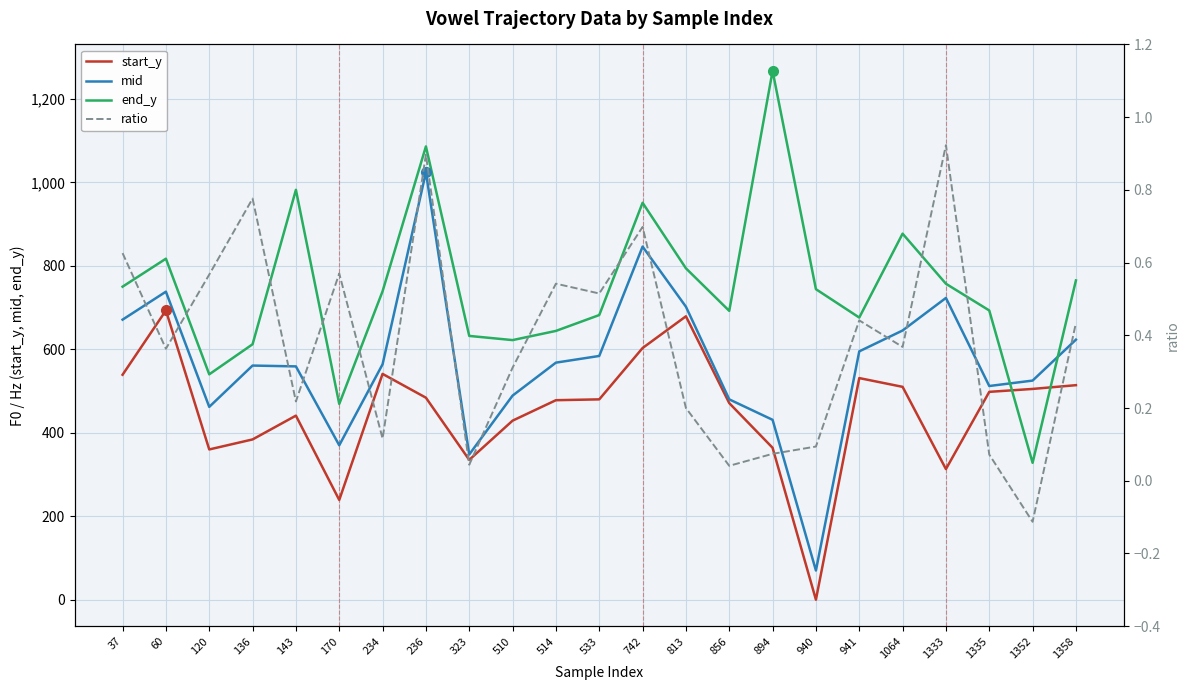

At which label does mid first exceed 564?

37